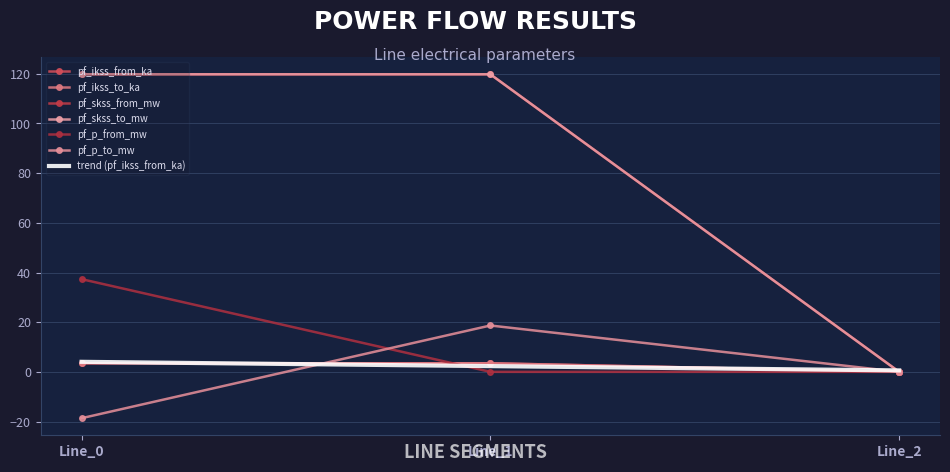

What is the spread (max minus min) of values at Line_0?

138.5